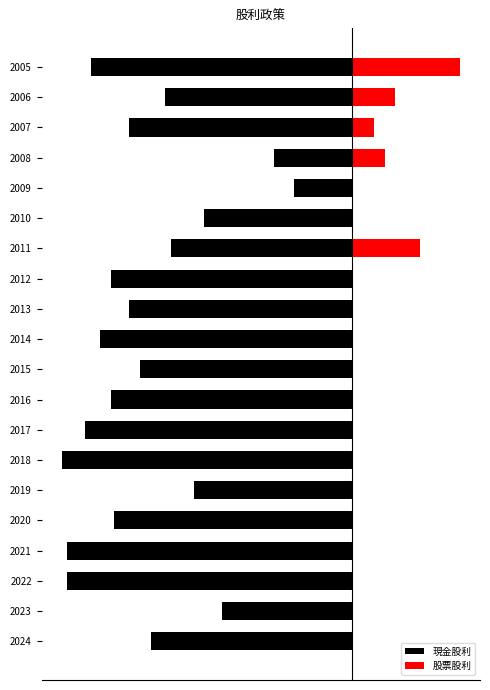

True or false: 現金股利 has a value of -1.1 at 2012.

True